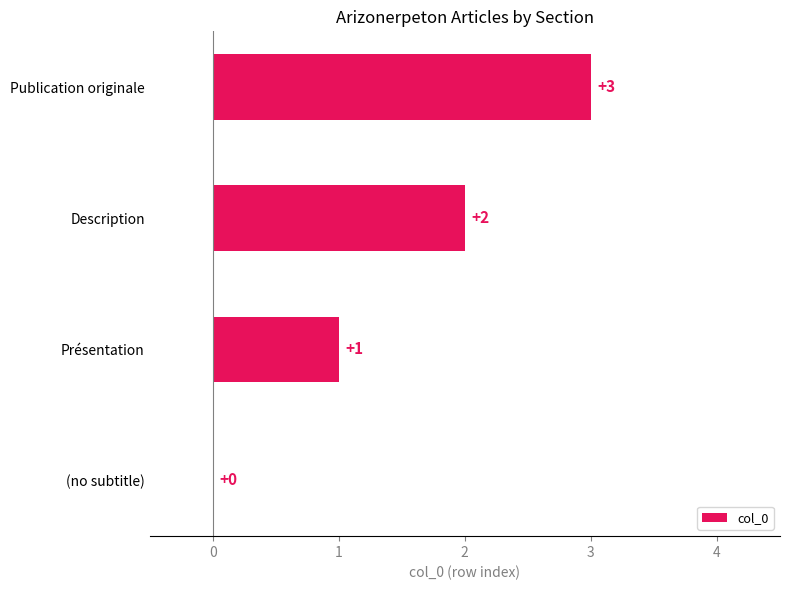

The value at Publication originale is 3. True or false?

True